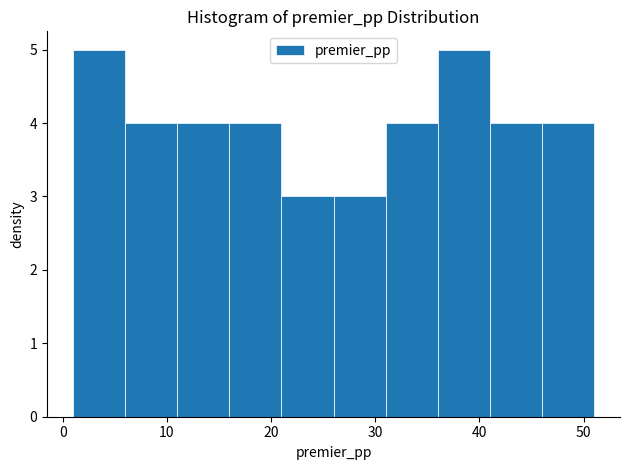

How tall is the bar that spans 6 to 11 on the x-axis? The values are not printed on the chart, so give them approximately, as read against the axis.

4